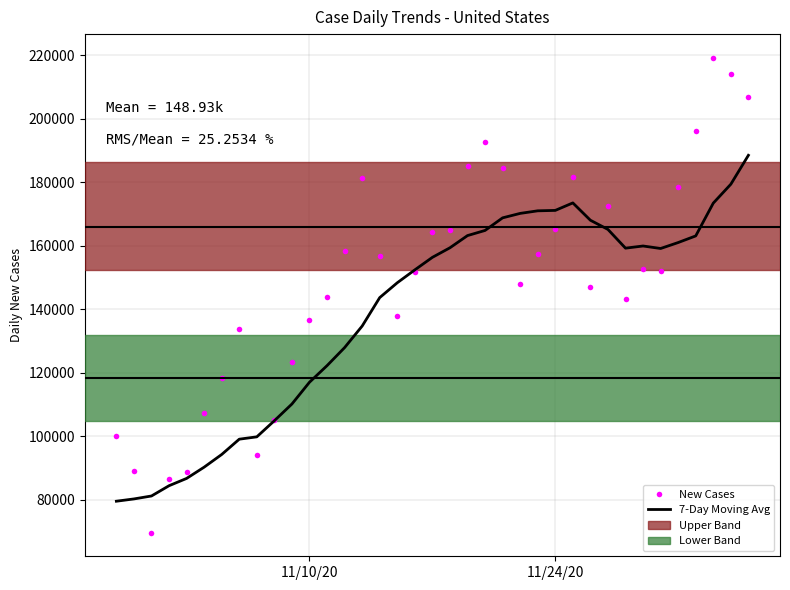

Which series has the widest spread of values?

New Cases